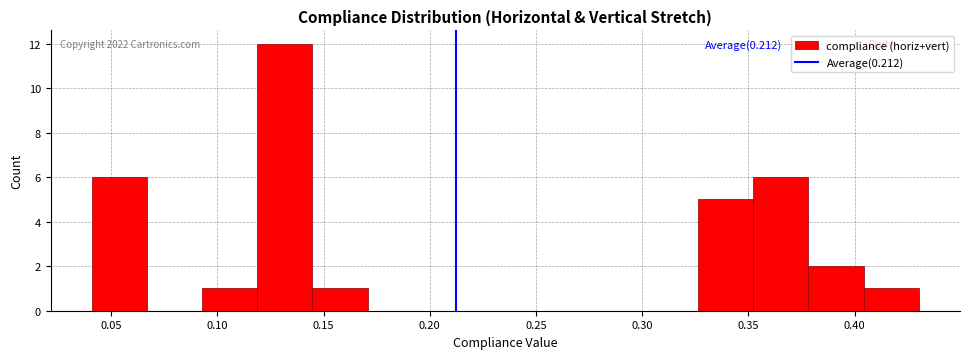

Which range on the x-axis has the tallest bar?

0.120 to 0.145